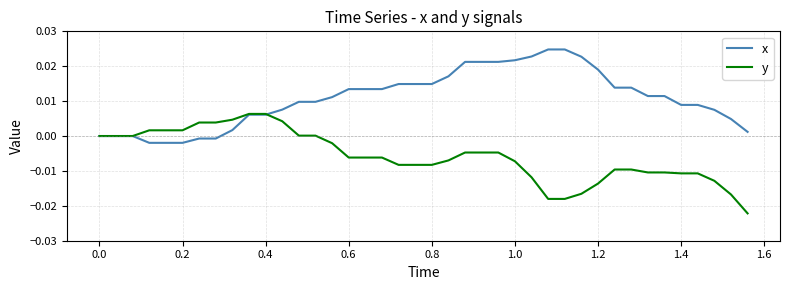

Rank the series by their average value, from highest to lowest.

x, y